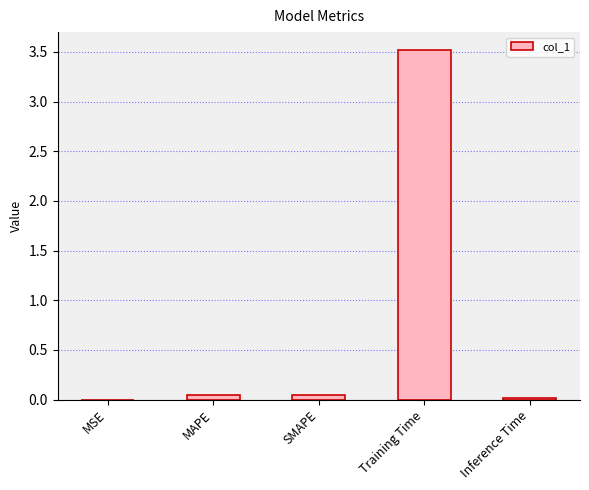

At which category does the chart reach its peak across all series?

Training Time